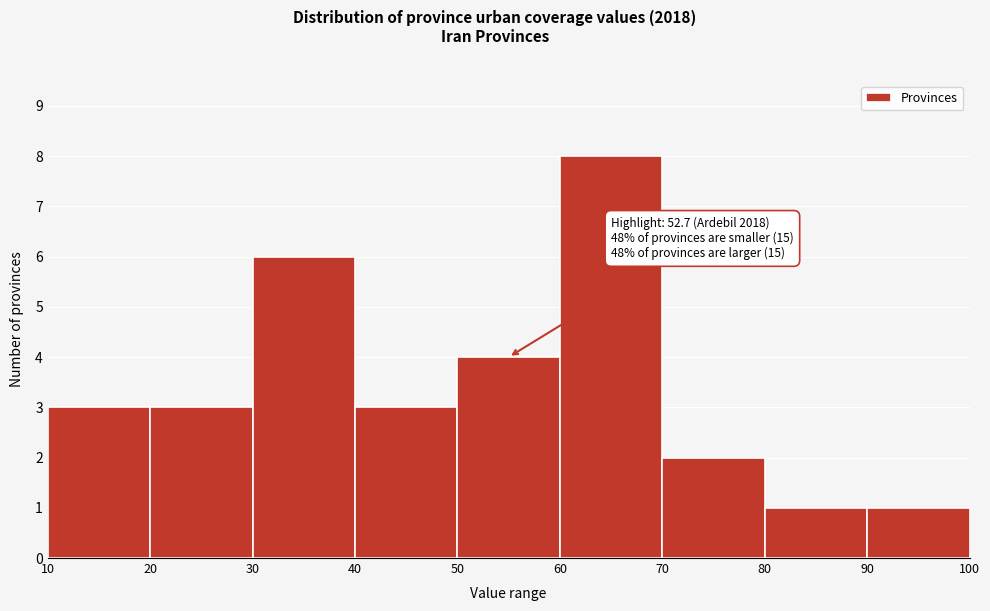

Over which range of the x-axis is the bar tallest?

60 to 70